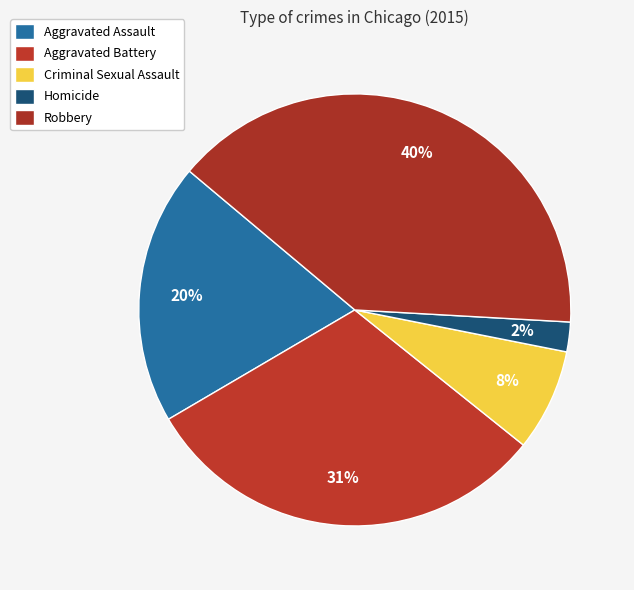

True or false: Homicide accounts for 2% of the total.

True